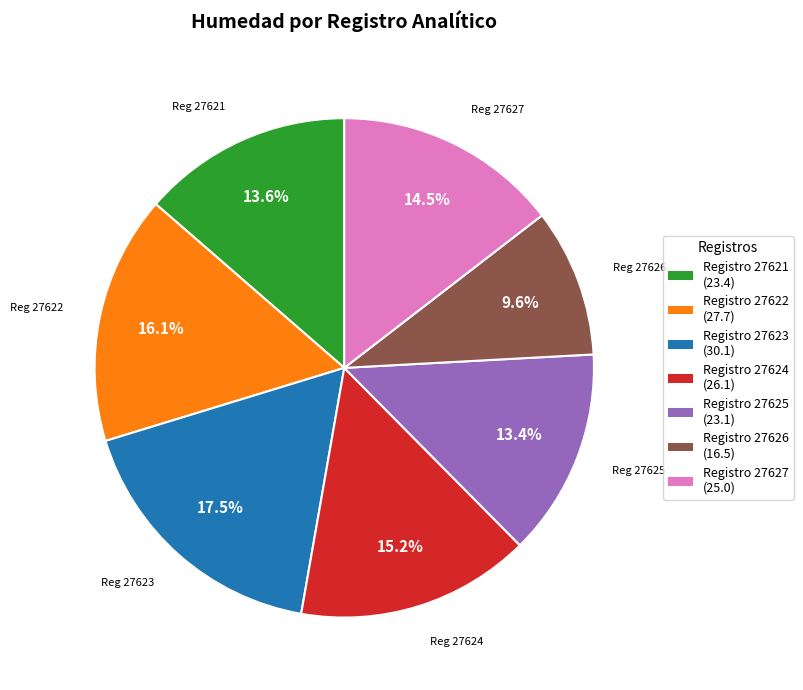

Is there a majority slice in this chart?

No